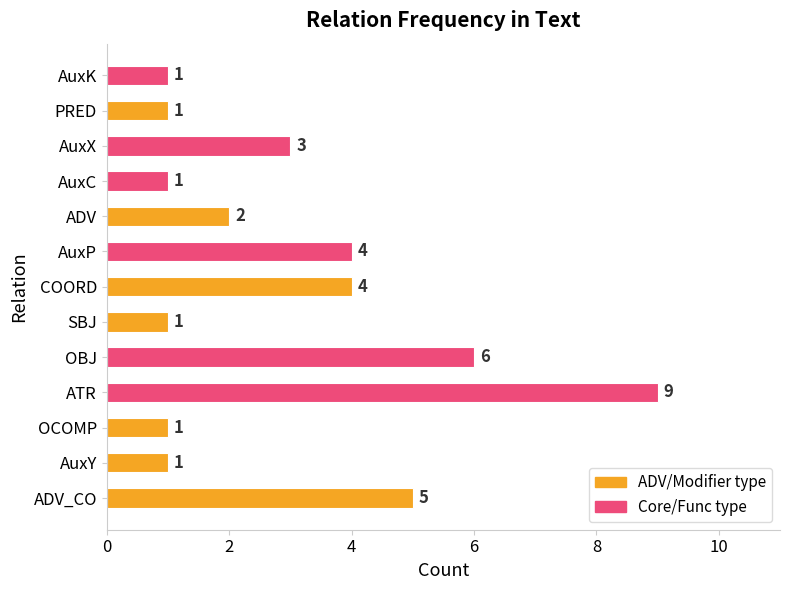

Between AuxX and PRED, which is larger?

AuxX